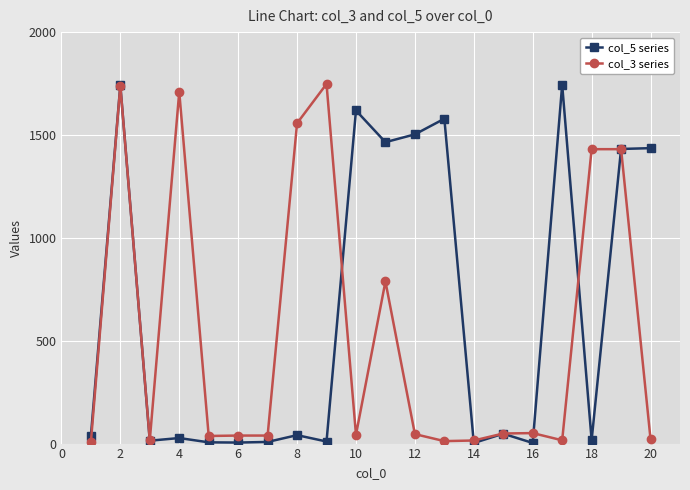

What is the smallest value displayed?

3